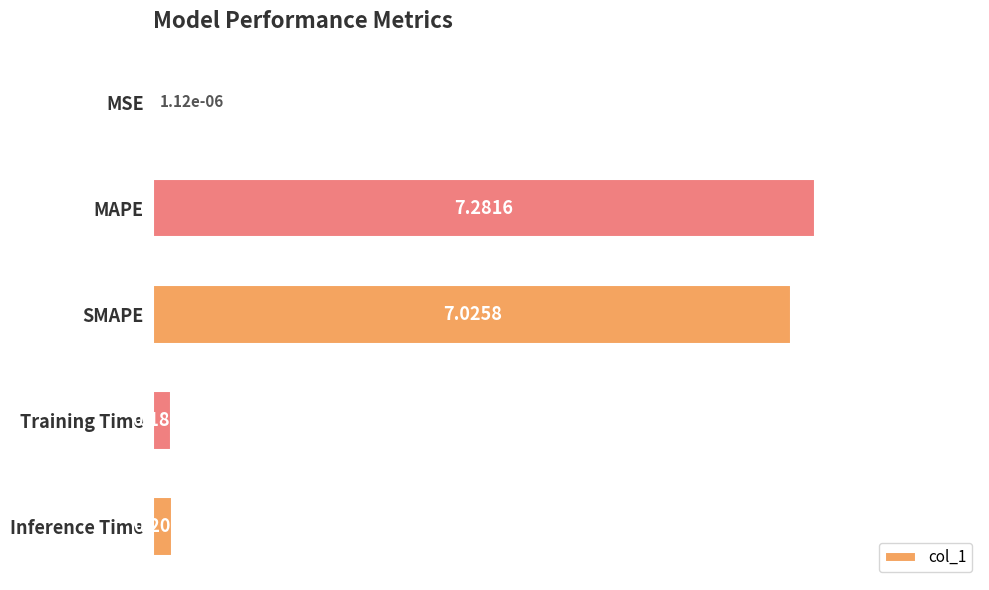

What is the sum of the values at Inference Time and SMAPE?

7.2